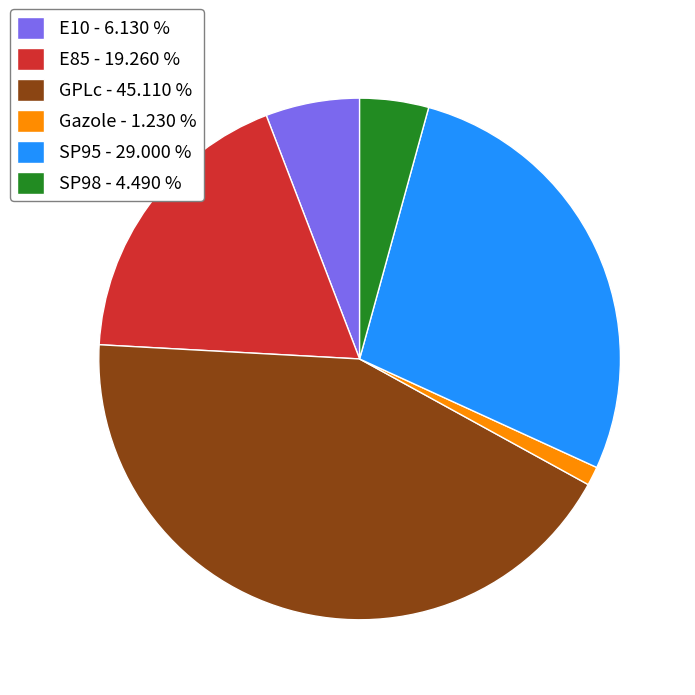

Between E85 - 19.260 % and E10 - 6.130 %, which is larger?

E85 - 19.260 %